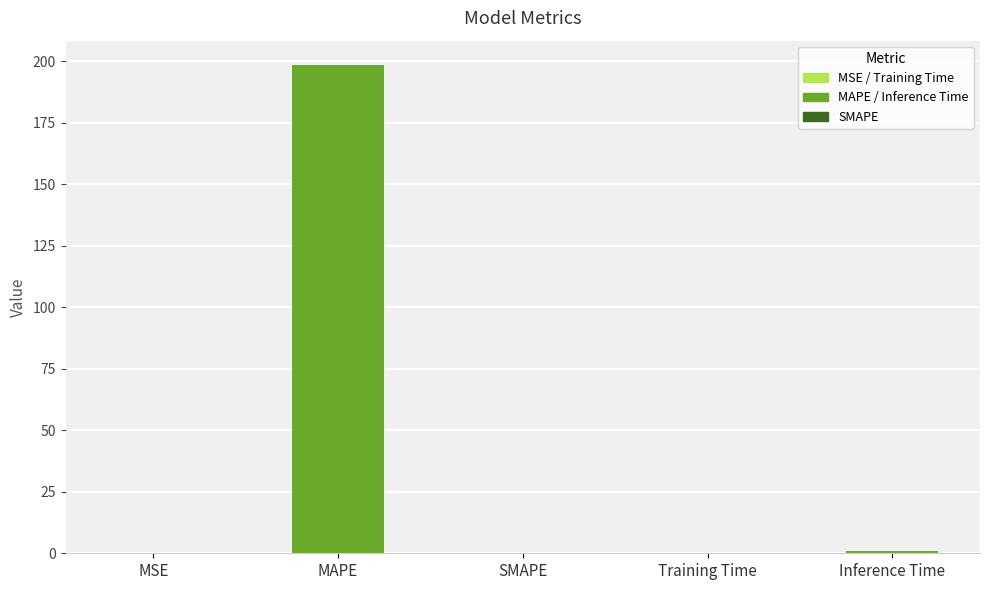

Does the chart contain stacked bars?

No